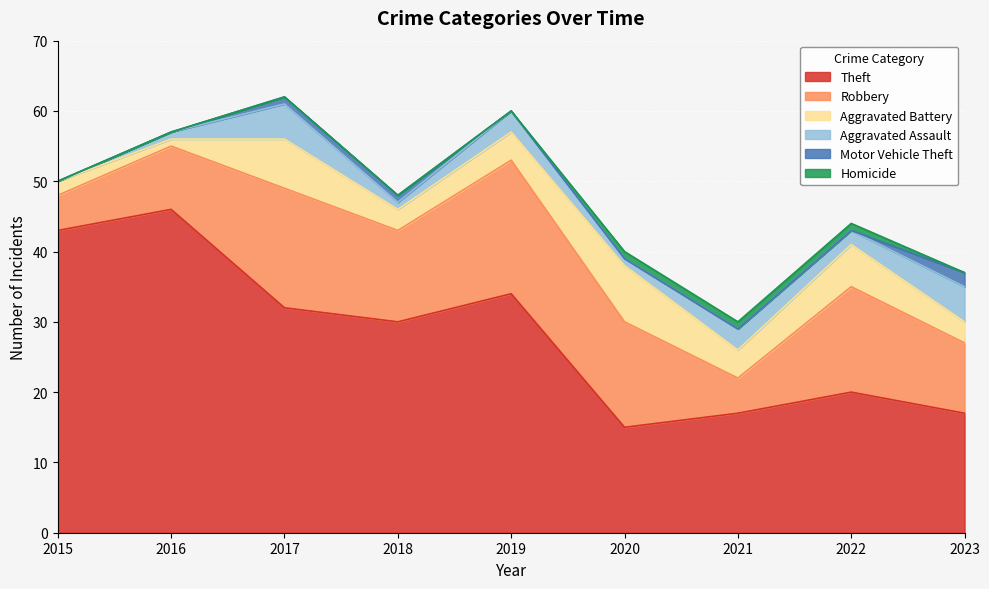

How many interior local valleys does the Robbery series have?

2